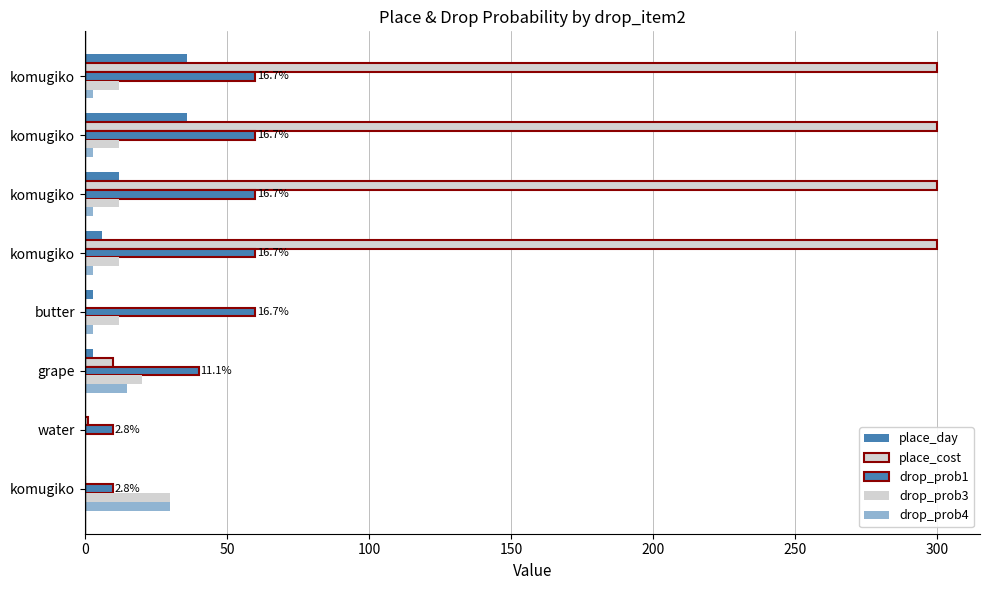

How many values in the drop_prob4 series exceed 3?

2